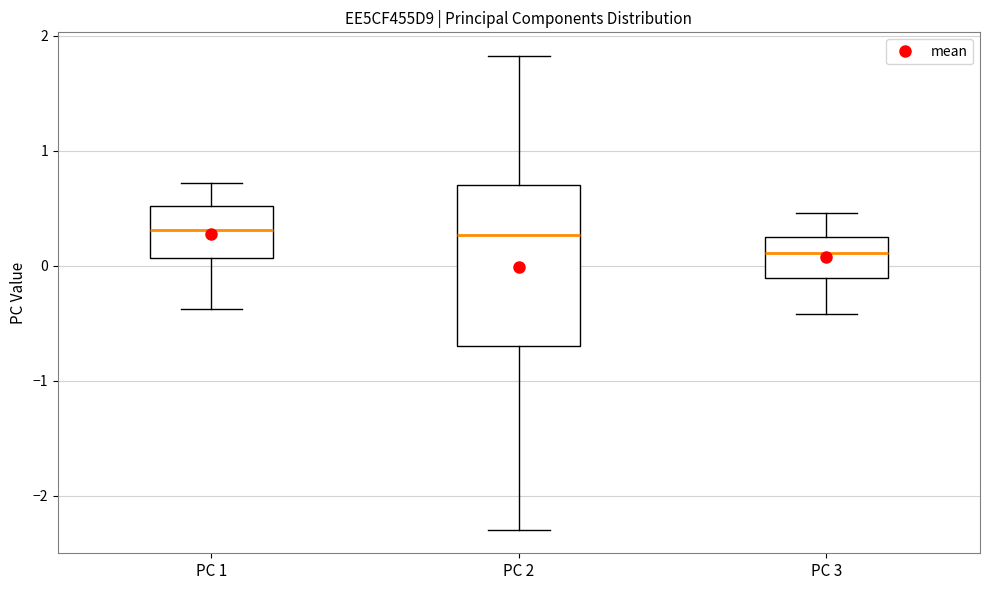

Comparing the boxes themselves (not the whiskers), which one is the tallest?

PC 2